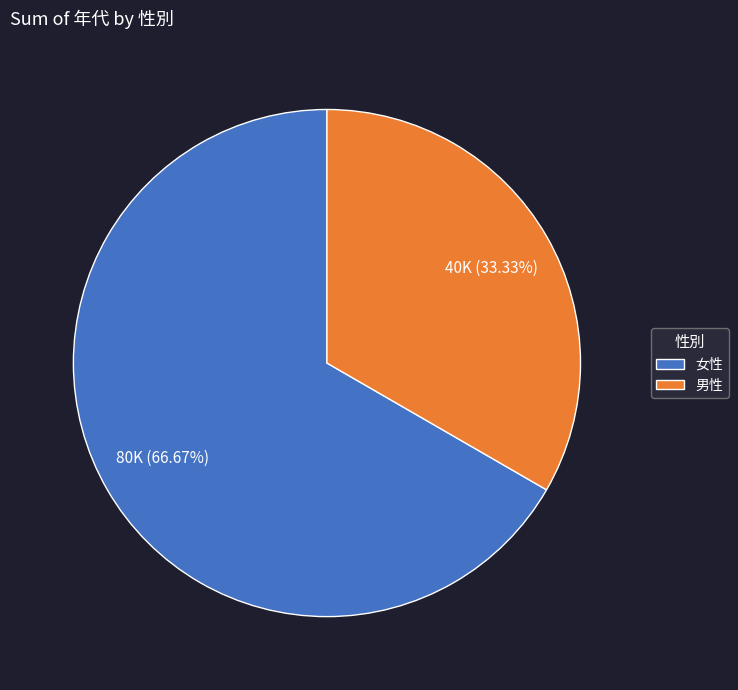

Approximately how many times larger is the value at 男性 compared to 女性?

0.5